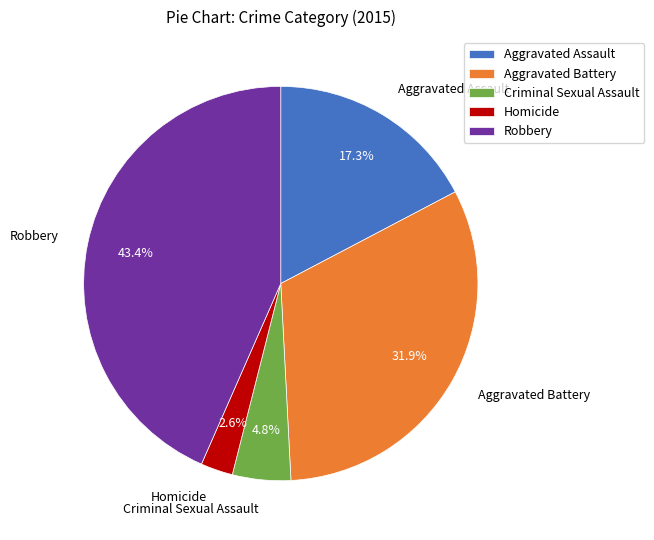

To the nearest percent, what is the combined percentage of Criminal Sexual Assault and Aggravated Battery?

37%